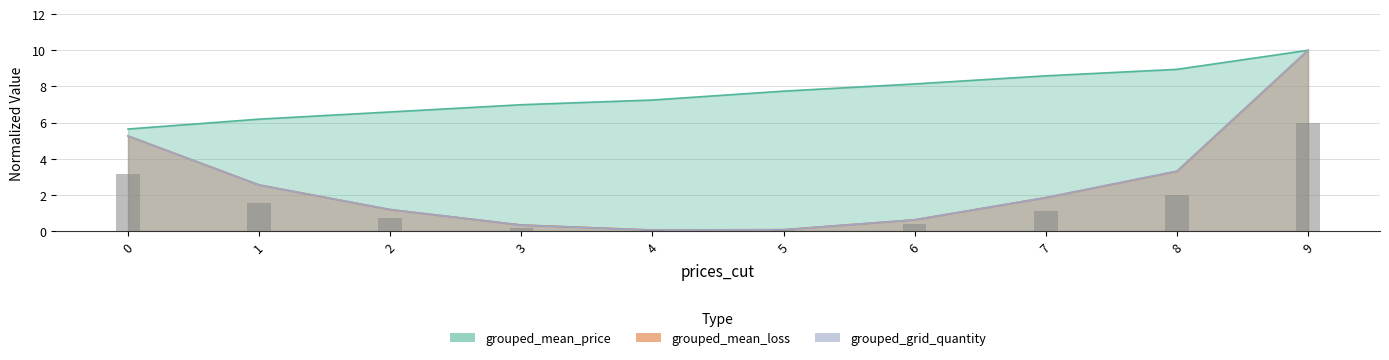

What is the maximum value shown in the chart?

10.0